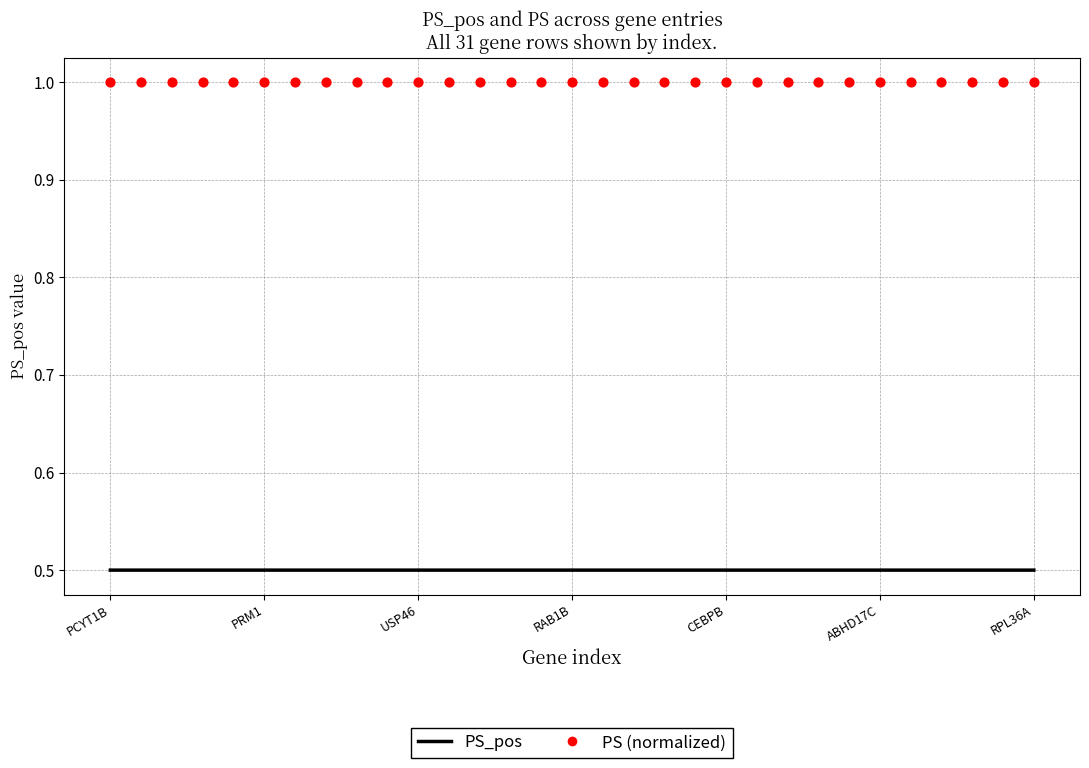

At which category is the sum across all series the highest?

PCYT1B